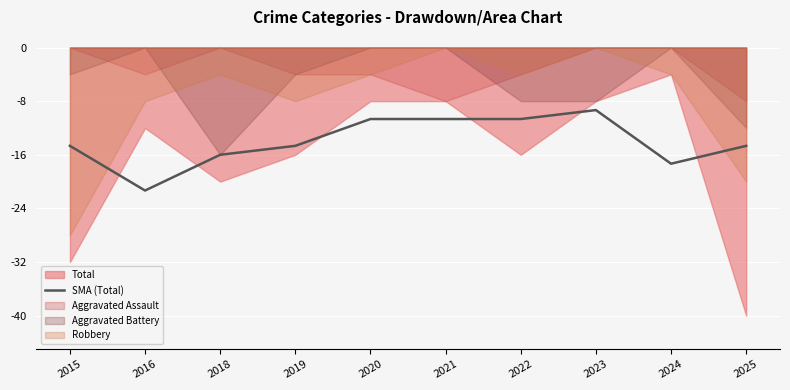

The SMA (Total) series shows -14.7 at 2019. True or false?

True